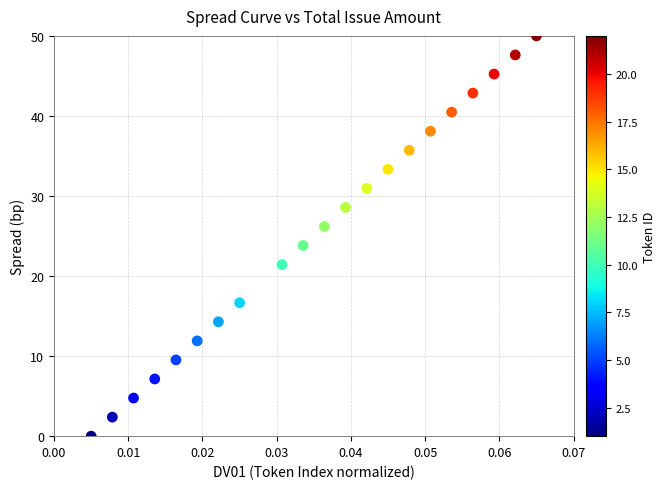

What is the range of Y values (max minus min)?

50.0